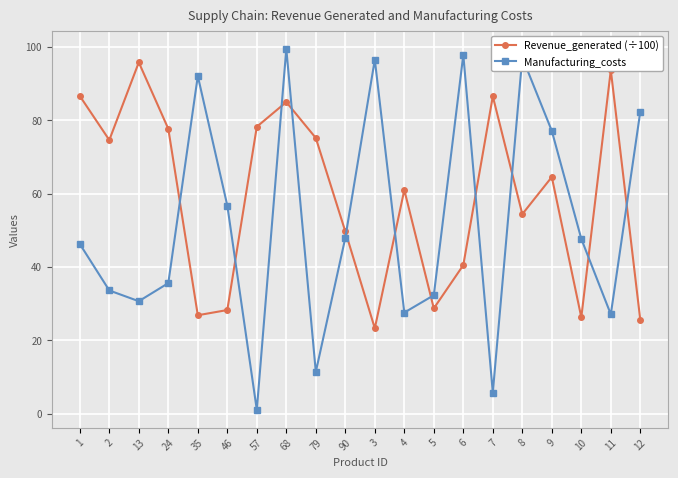

What is the difference between the maximum and minimum values in the Manufacturing_costs series?

98.4